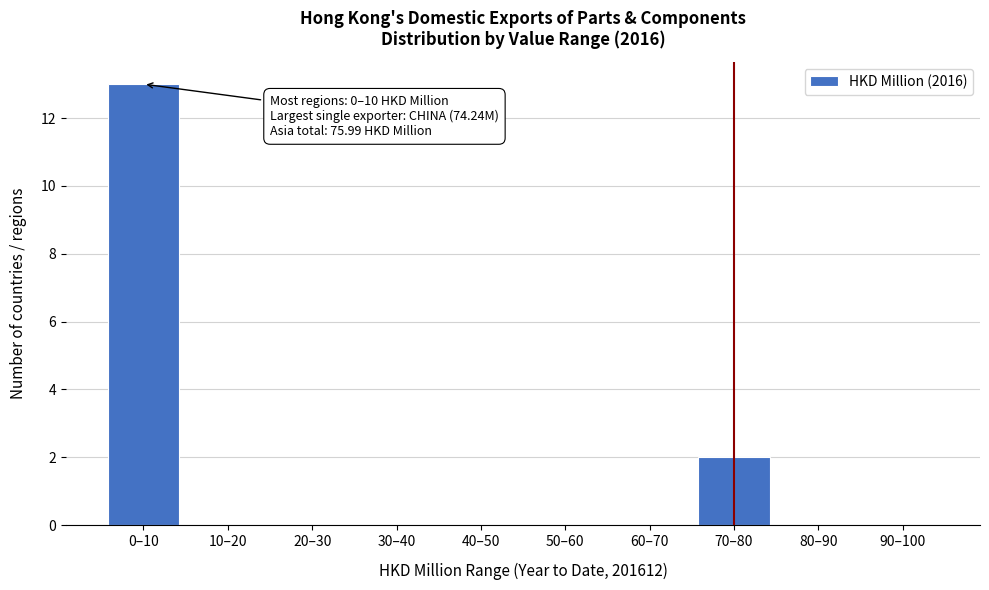

Reading left to right, extract all data points from this chart.

0–10=13	10–20=0	20–30=0	30–40=0	40–50=0	50–60=0	60–70=0	70–80=2	80–90=0	90–100=0